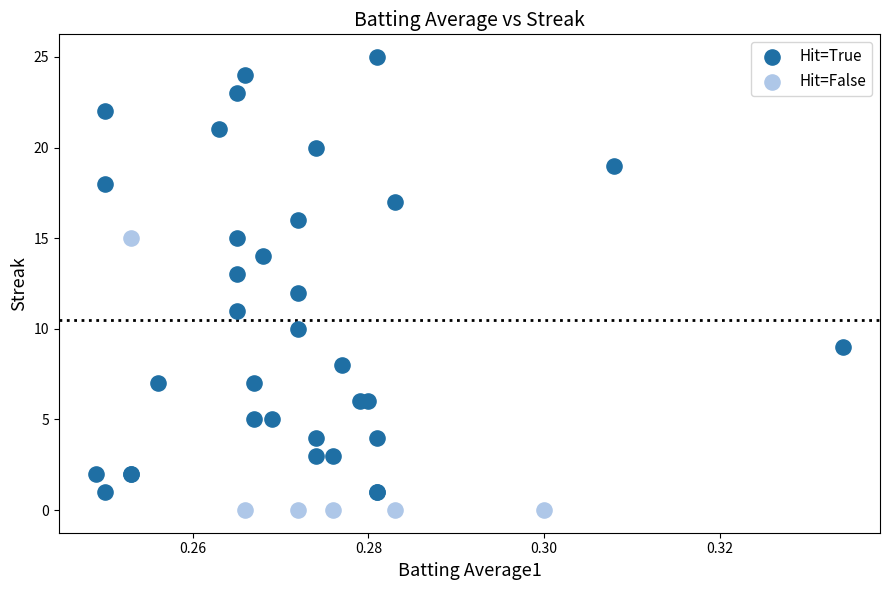

Which series has the widest spread of Y values?

Hit=True